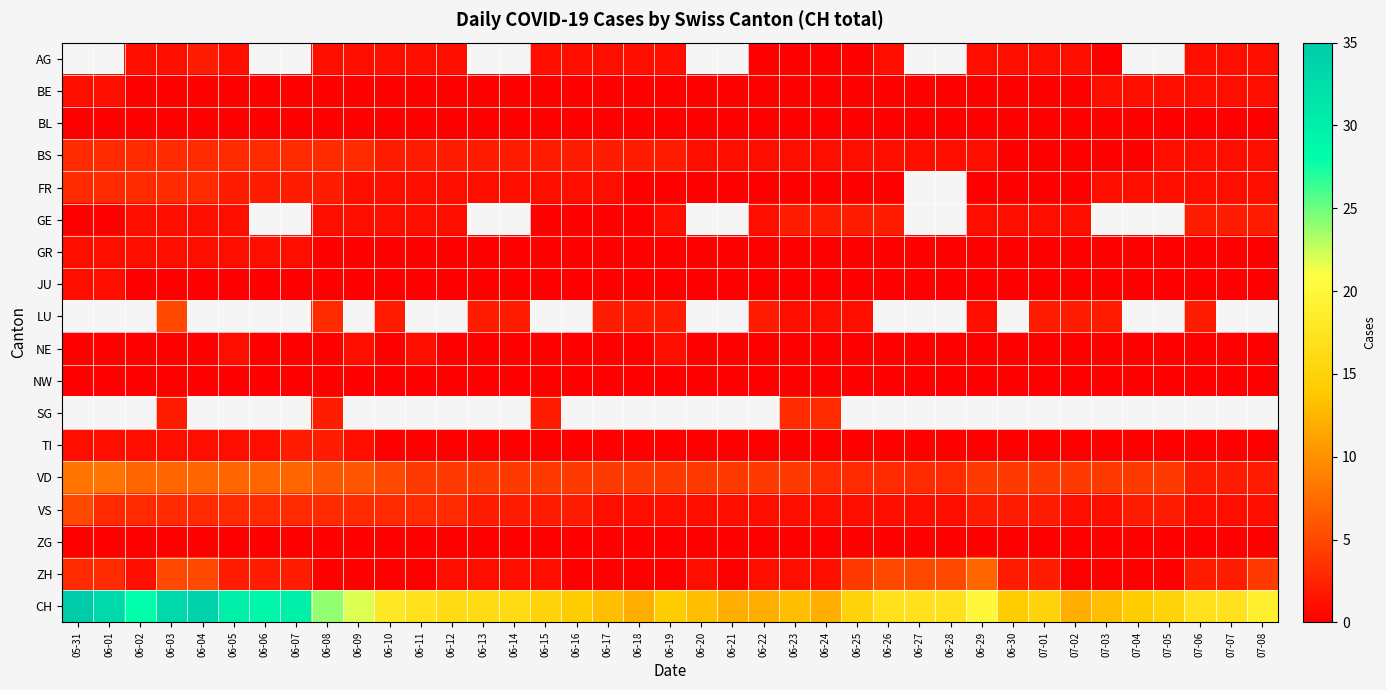

What is the highest value of the NE series?

1.0